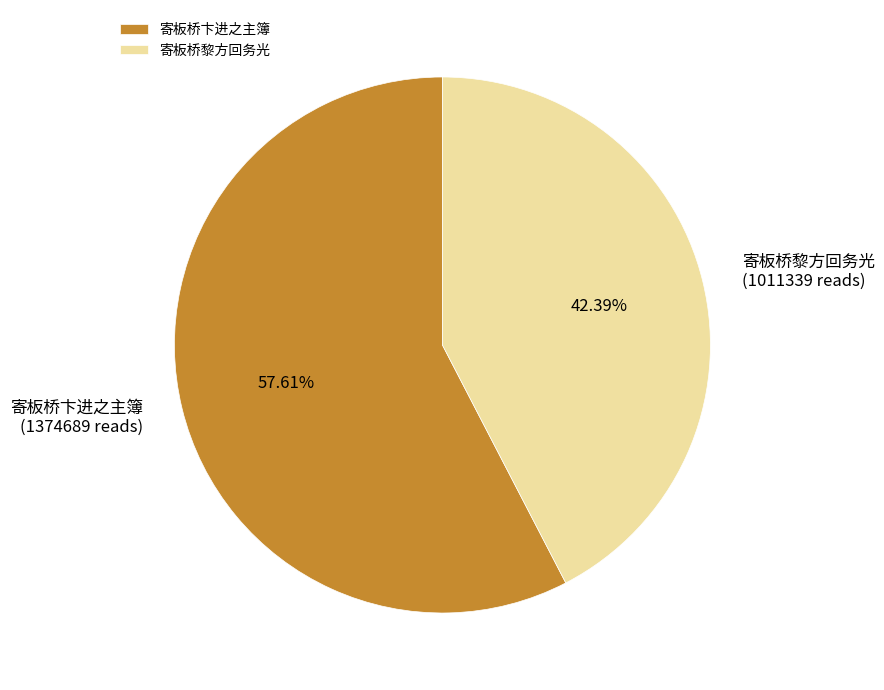

Rank the categories by value from highest to lowest.

寄板桥卞进之主簿, 寄板桥黎方回务光